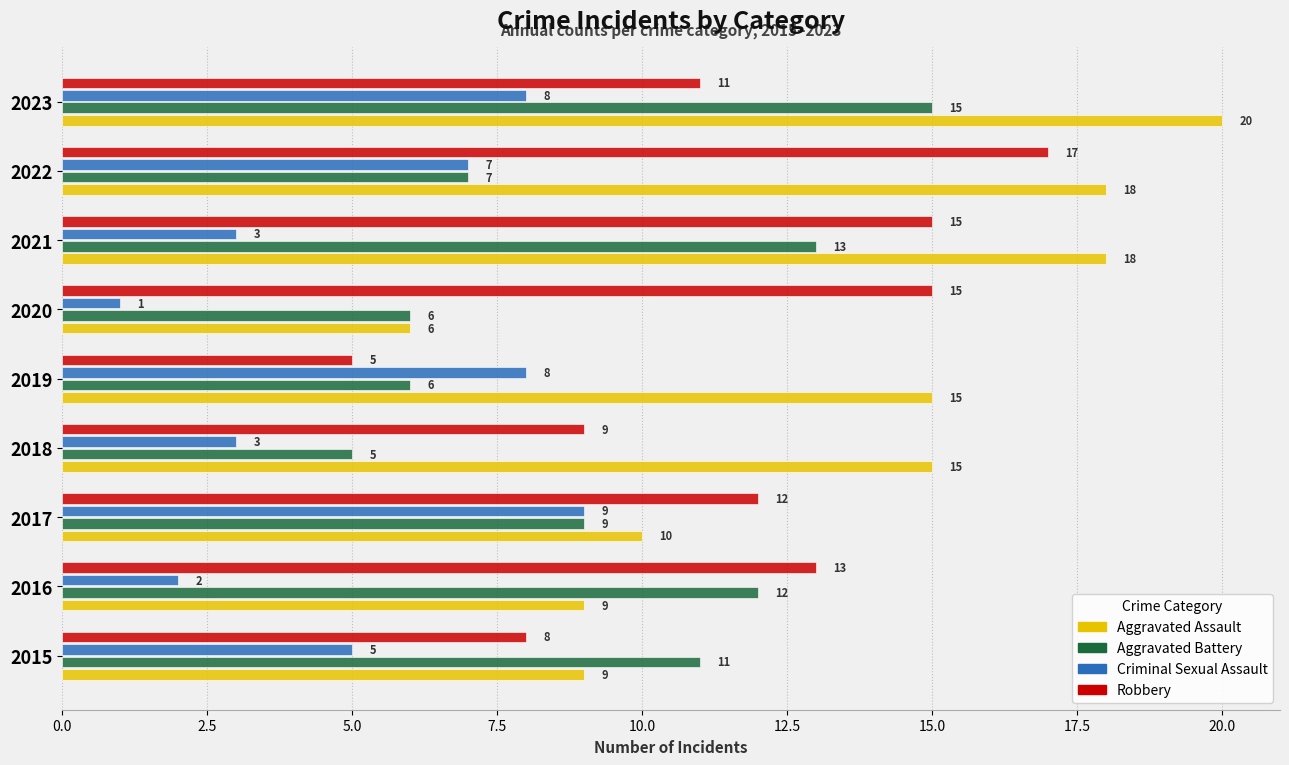

At how many categories does at least one series exceed 16?

3